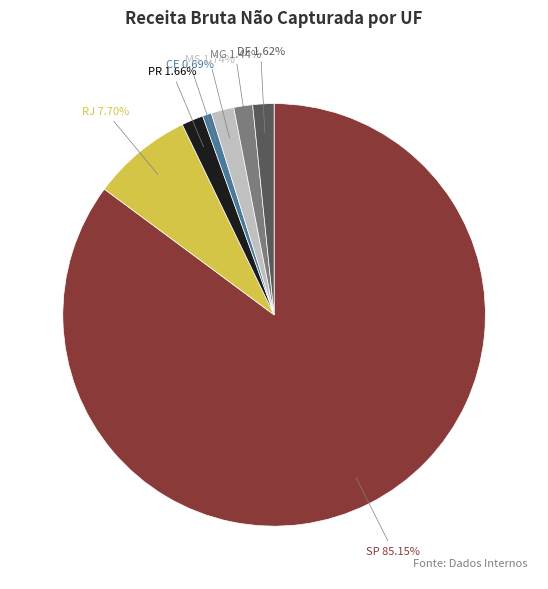

Do MS and CE together represent more than half of the pie?

No